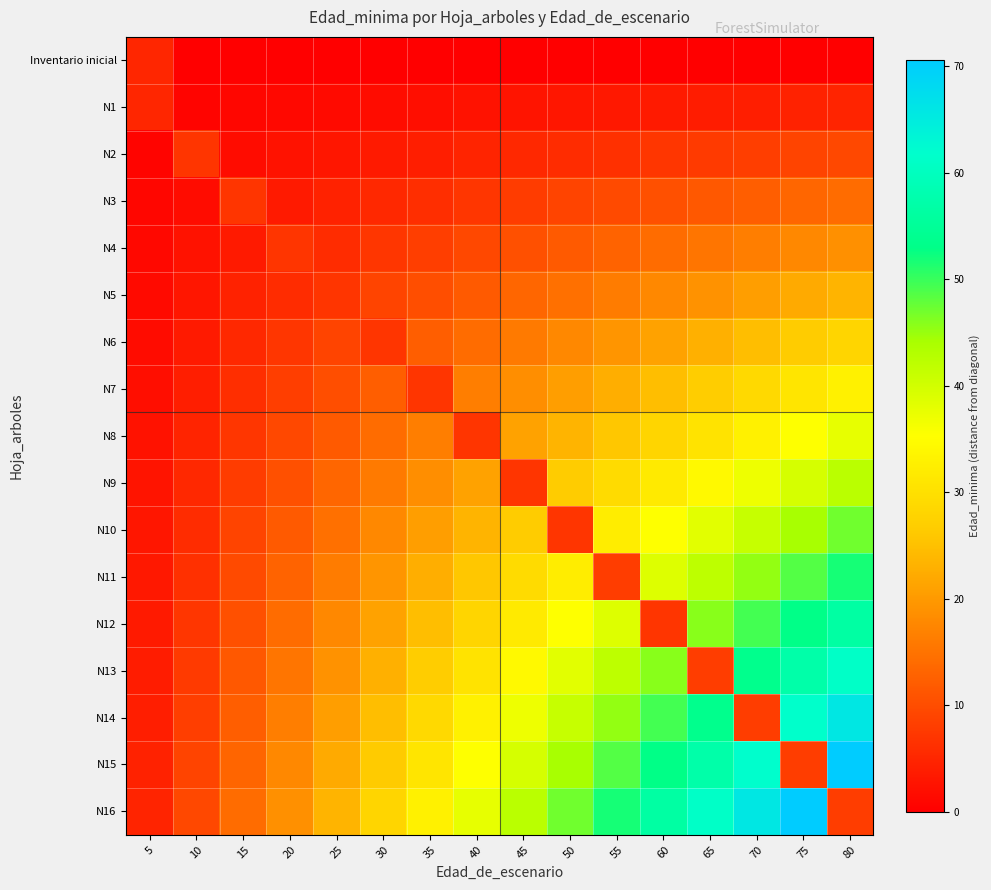

Which has a higher value, 30 or 40?

30